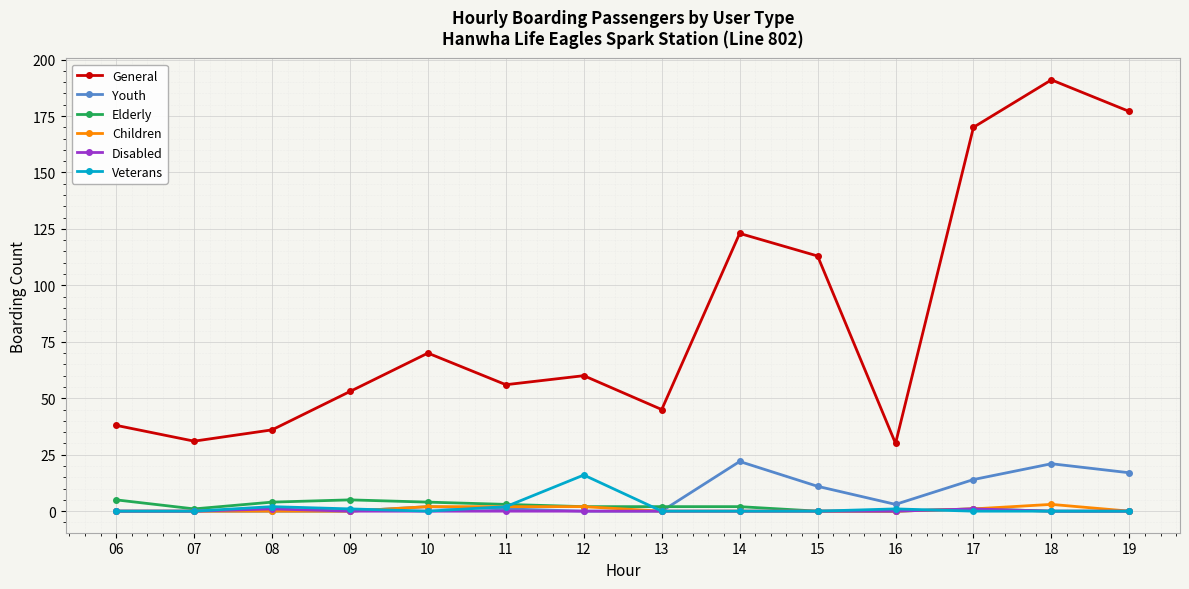

Which series changed the most between 11 and 14?

General